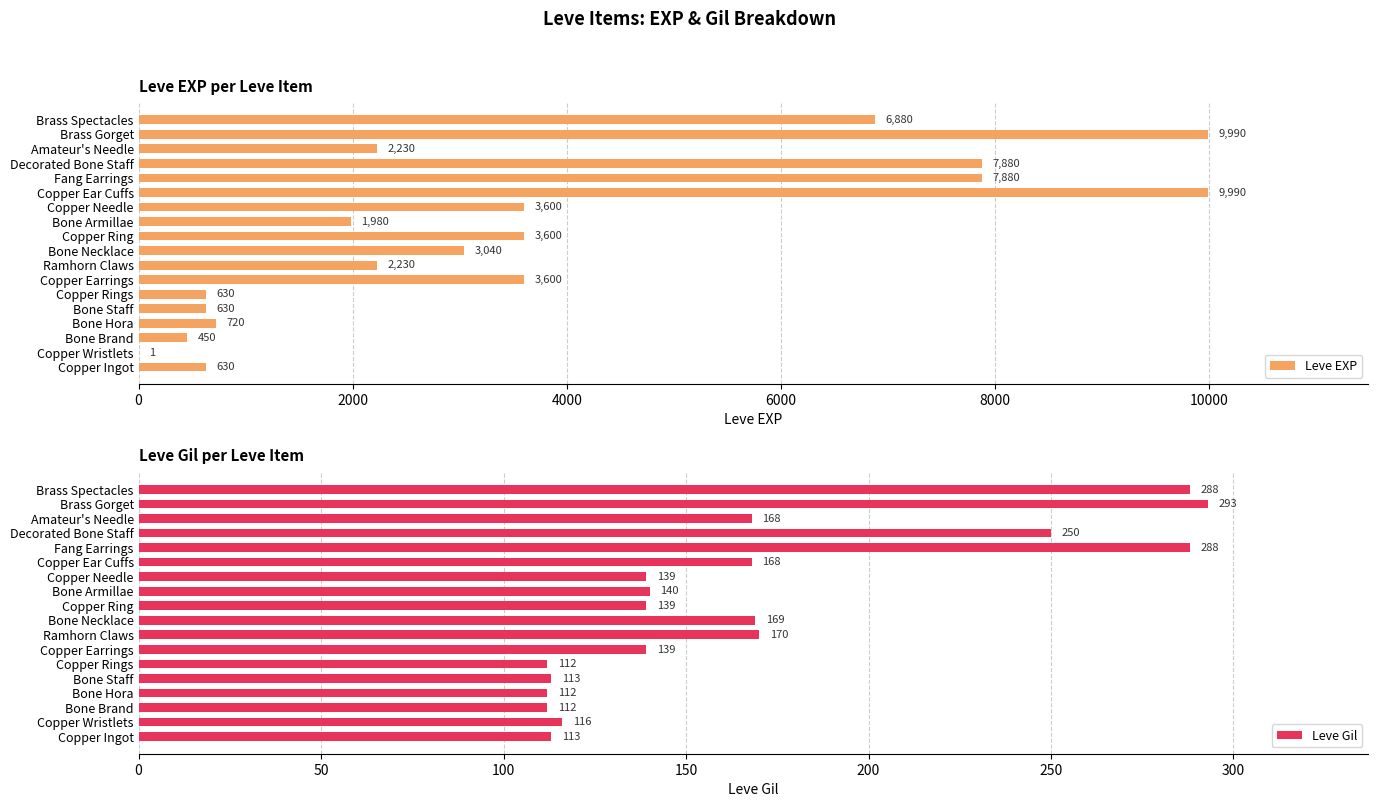

What is the sum of the Leve EXP values at Bone Armillae and Amateur's Needle?

4210